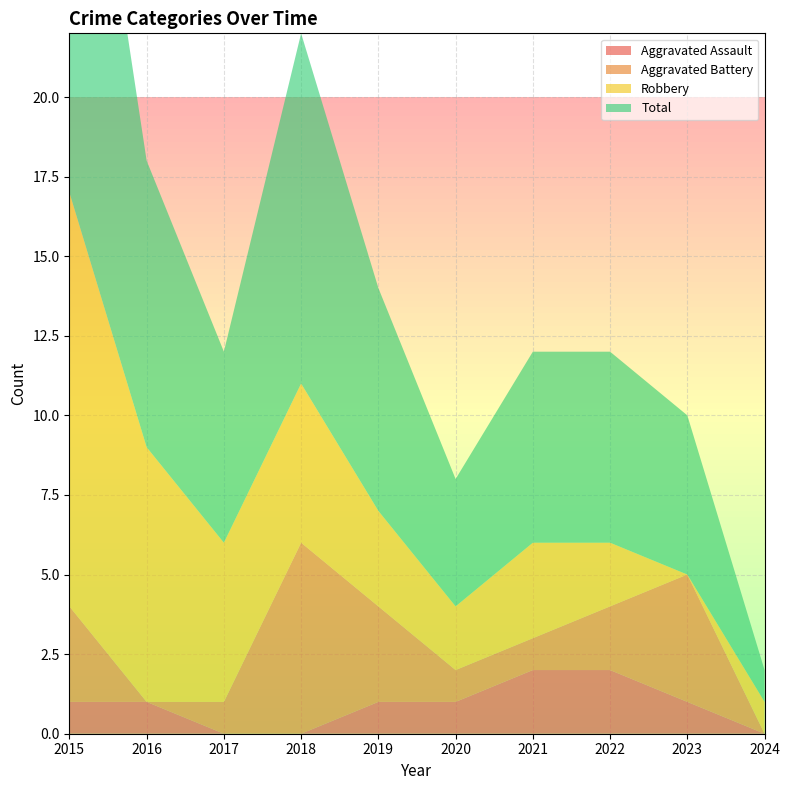

Reading left to right, list all the values displayed in this chart.

Aggravated Assault: 2015=1	2016=1	2017=0	2018=0	2019=1	2020=1	2021=2	2022=2	2023=1	2024=0
Aggravated Battery: 2015=3	2016=0	2017=1	2018=6	2019=3	2020=1	2021=1	2022=2	2023=4	2024=0
Robbery: 2015=13	2016=8	2017=5	2018=5	2019=3	2020=2	2021=3	2022=2	2023=0	2024=1
Total: 2015=17	2016=9	2017=6	2018=11	2019=7	2020=4	2021=6	2022=6	2023=5	2024=1